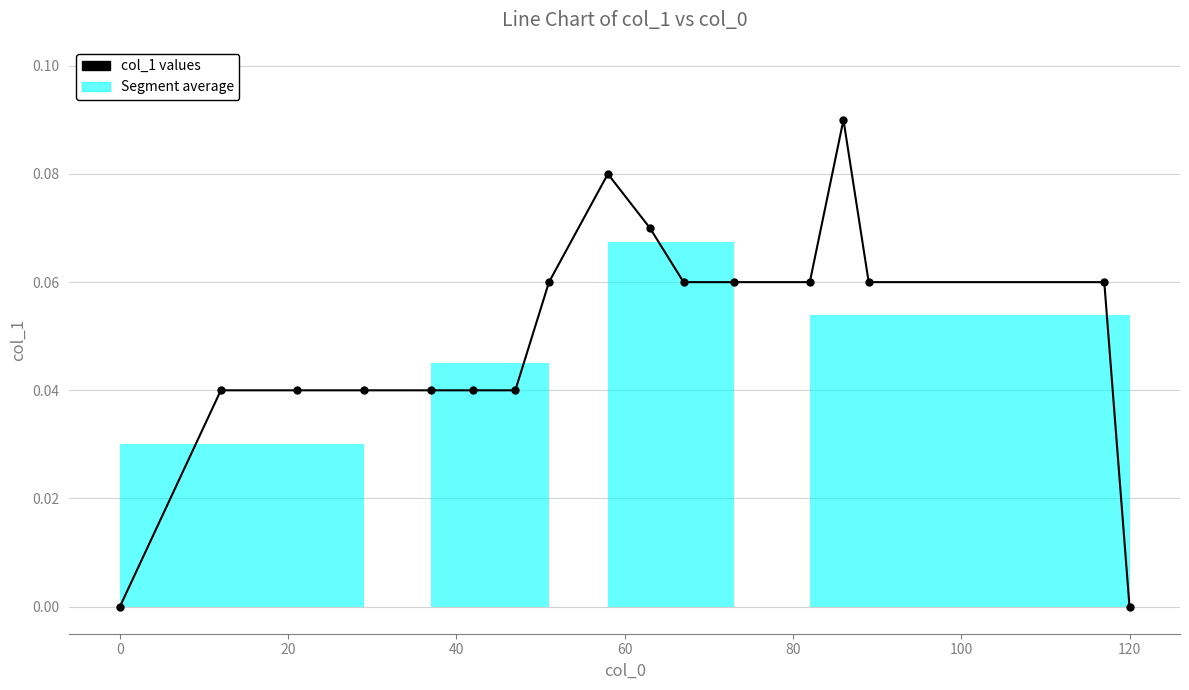

What is the sum of all values?

0.8